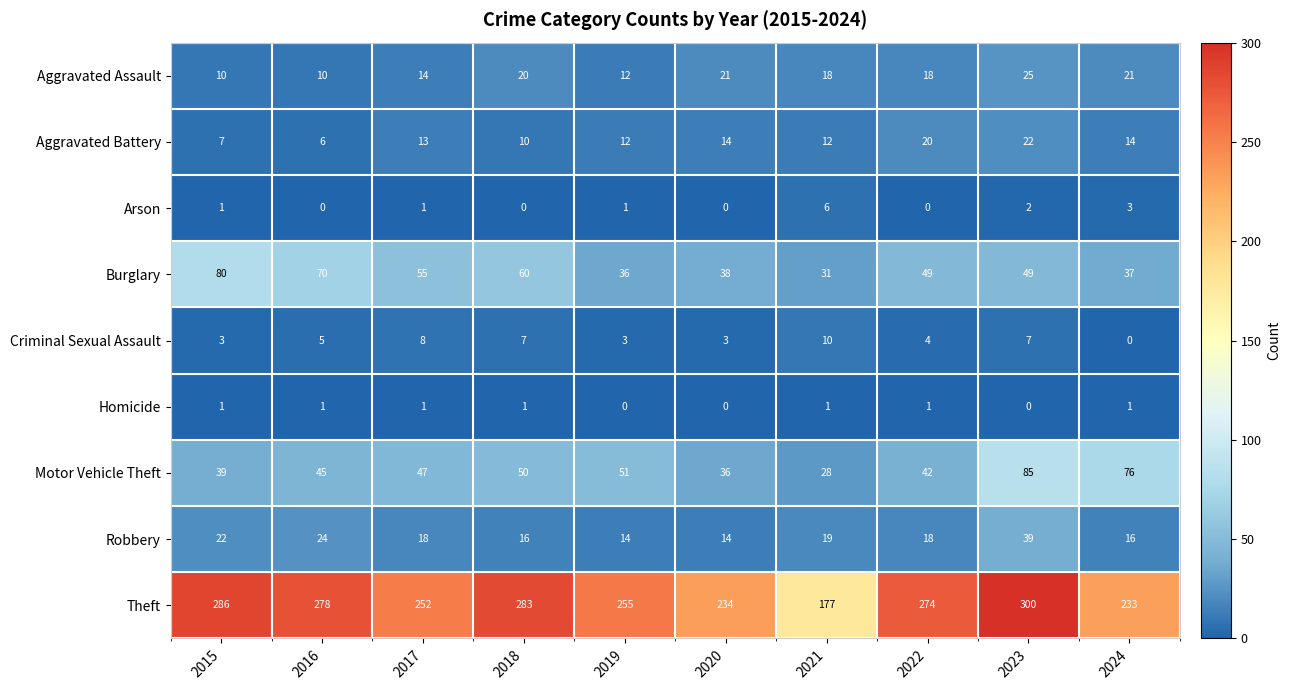

What value does the Criminal Sexual Assault series have at 2018?

7